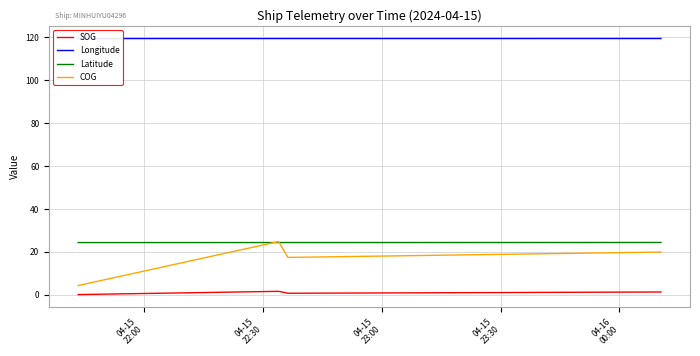

Which series has the largest range (max minus min)?

COG